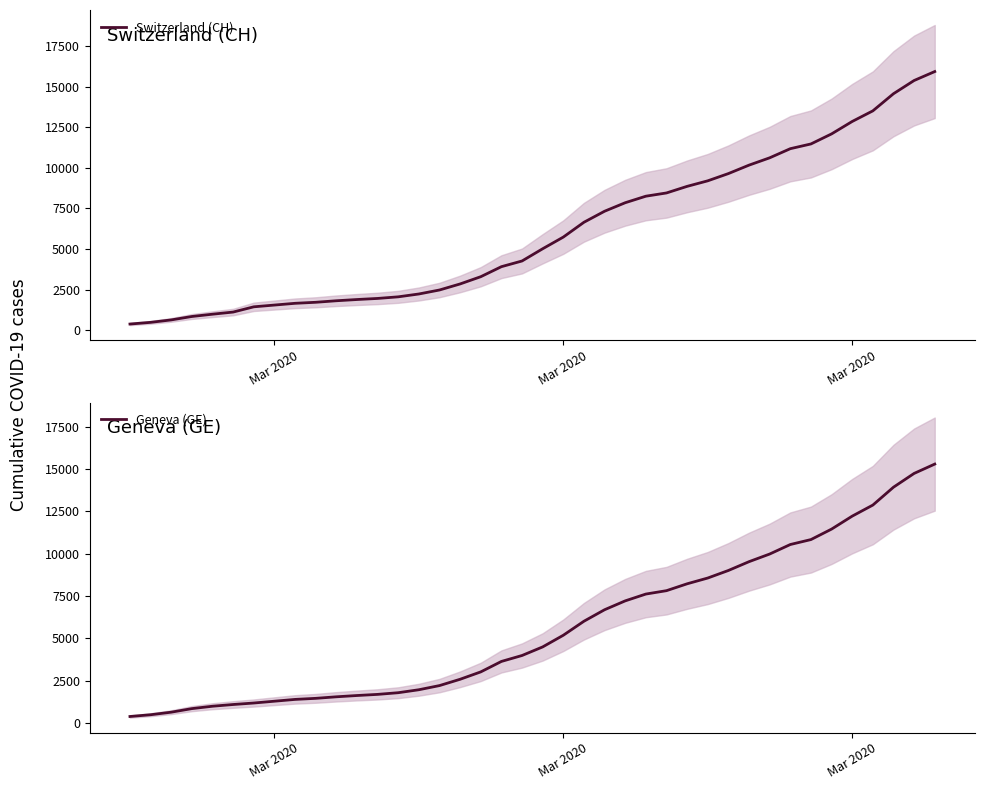

How many lines are shown in the chart?

2